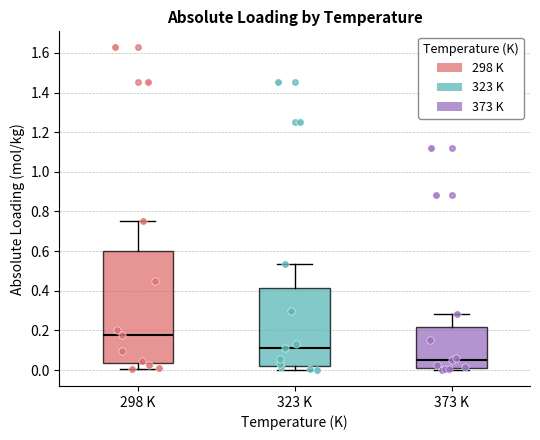

Where does the median line of the box for 298 K sit on the y-axis? The values are not printed on the chart, so give them approximately, as read against the axis.

0.18